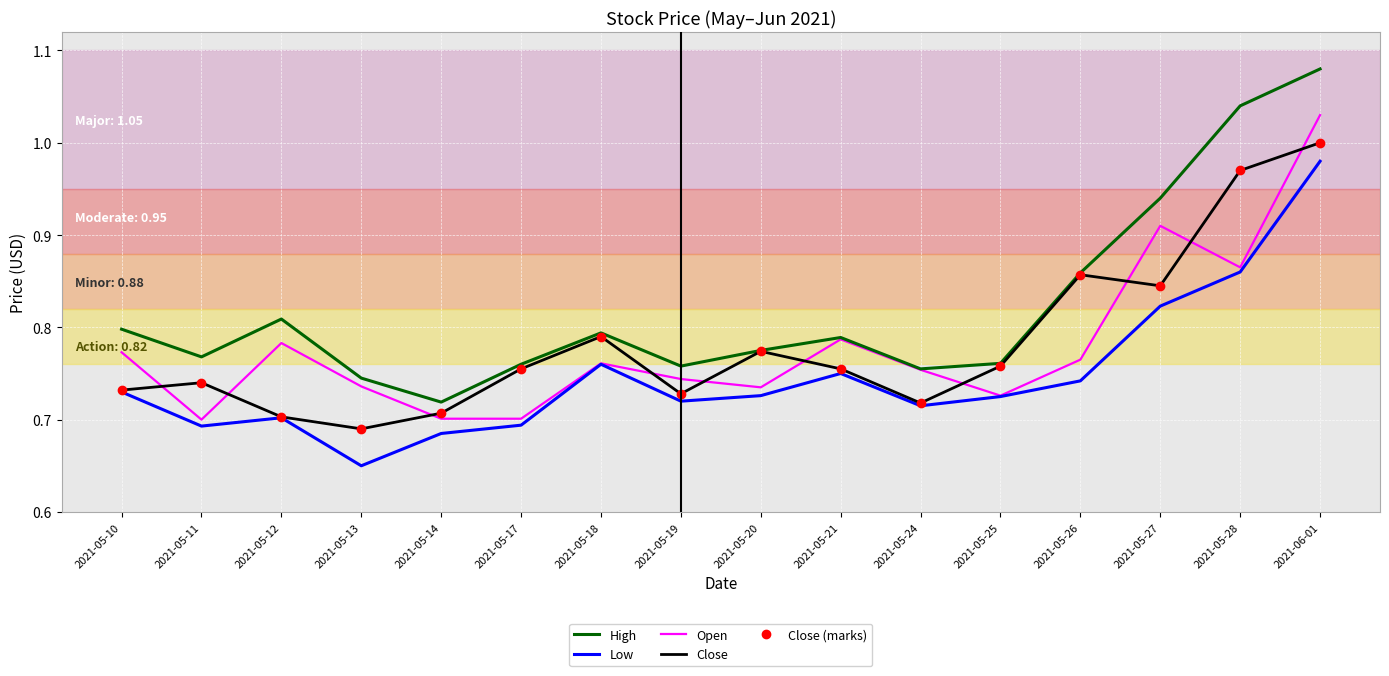

True or false: Close (marks) and Close intersect in this chart.

False